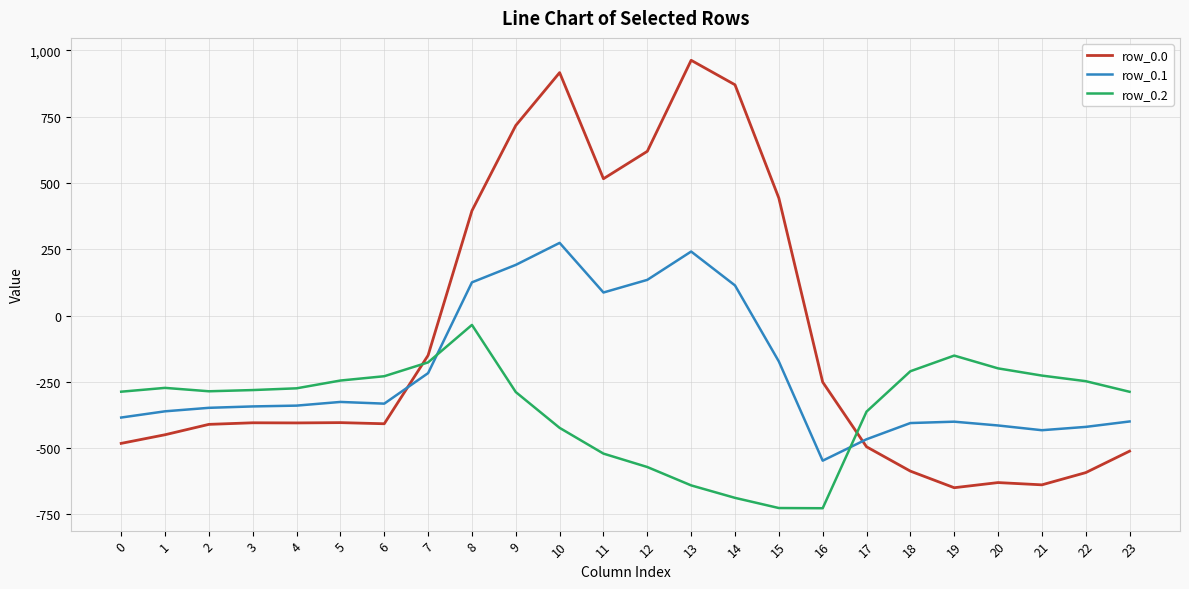

What is the spread (max minus min) of values at 8?

430.5